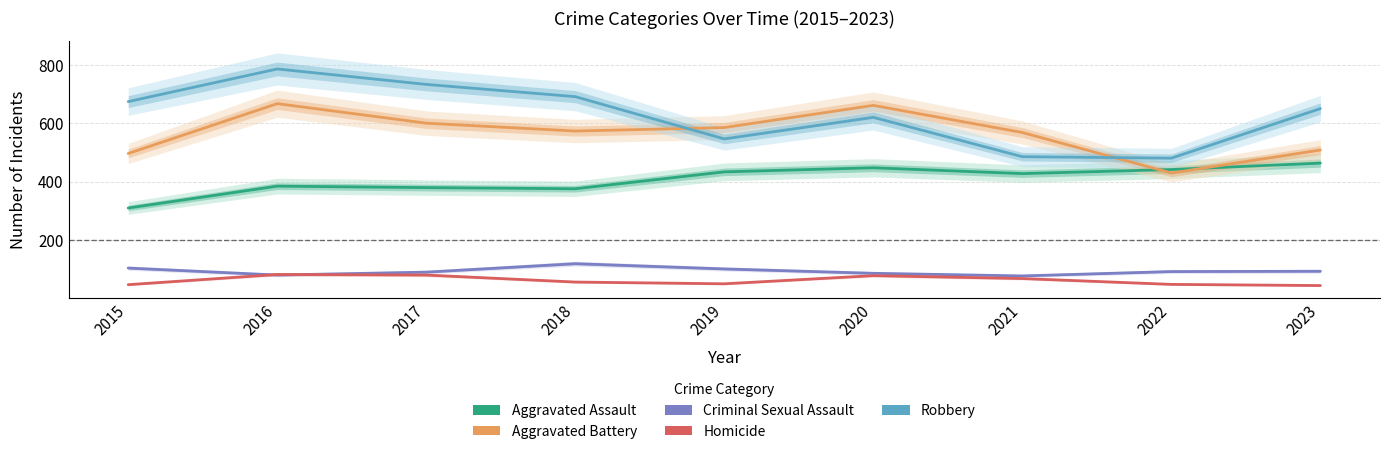

The Robbery series shows 651 at 2023. True or false?

True